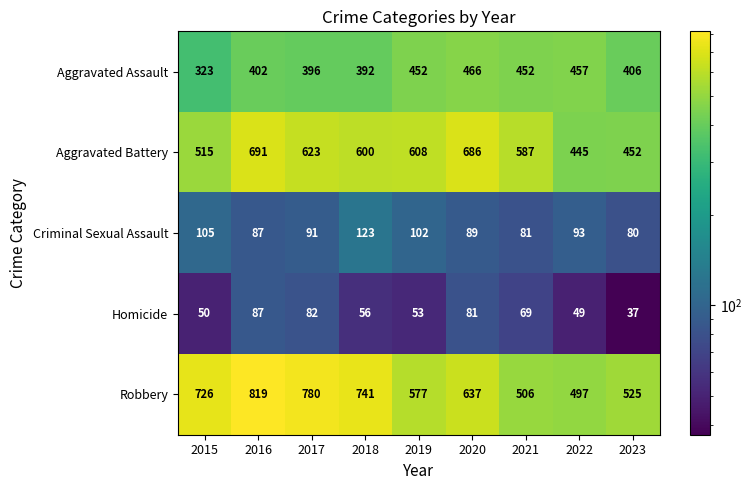

What is the difference between the maximum and minimum values in the Aggravated Assault series?

143